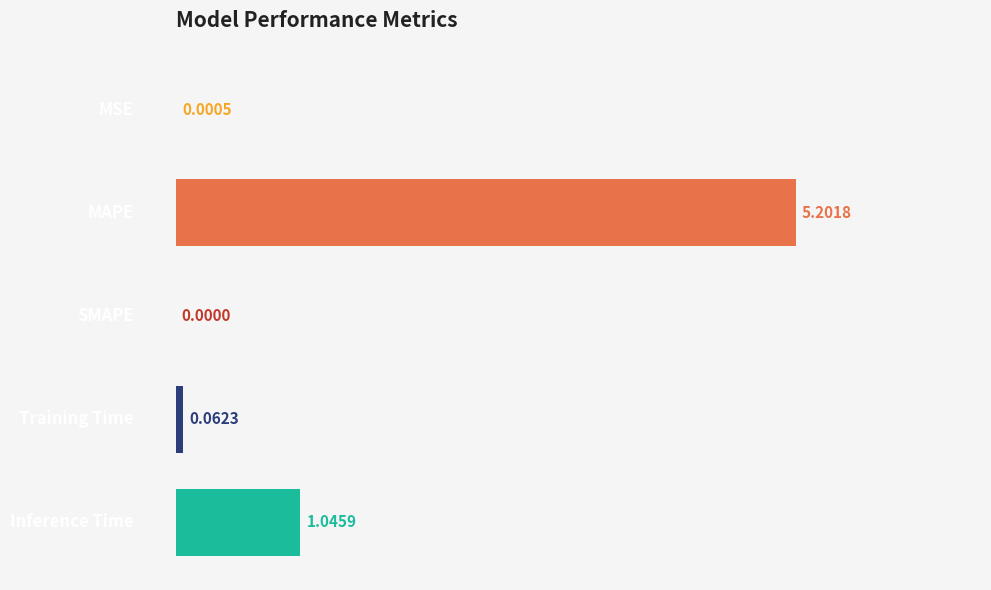

Count the number of values greater than 0.

4